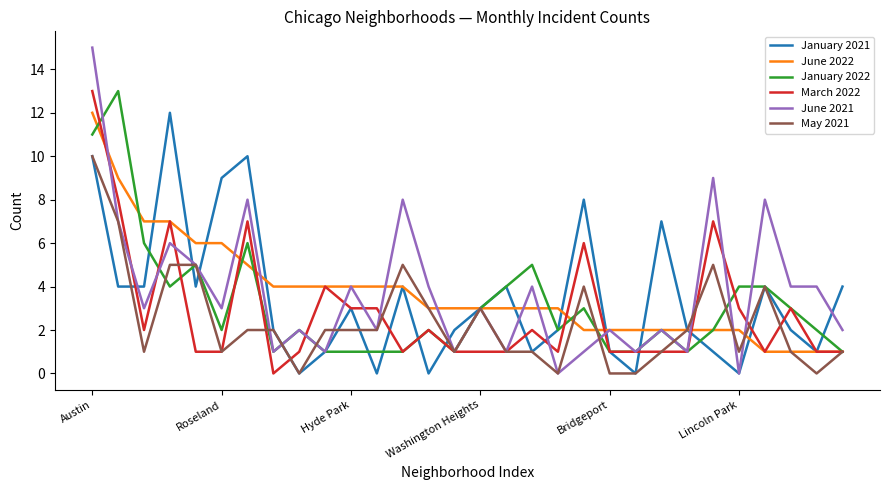

What is the highest value of the June 2021 series?

15